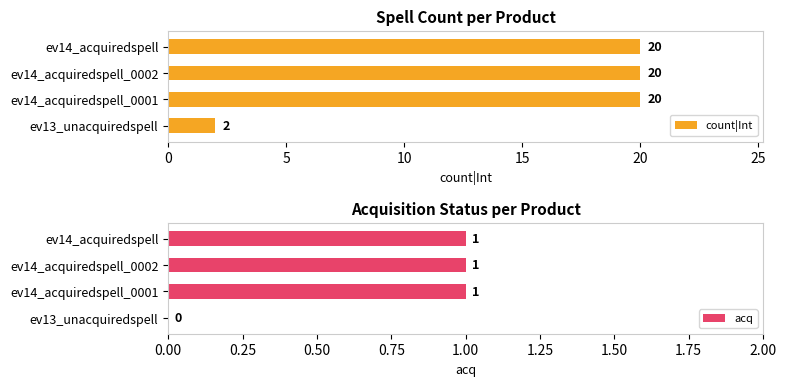

Are the bars horizontal?

Yes